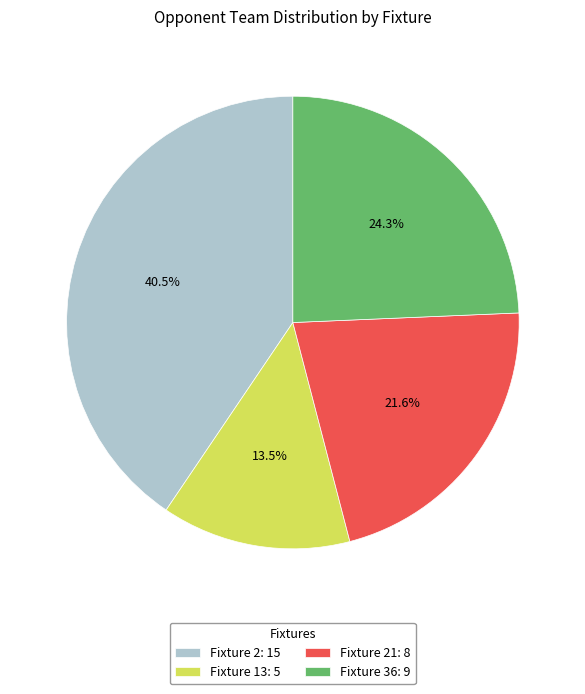

Rank the categories by value from lowest to highest.

Fixture 13: 5, Fixture 21: 8, Fixture 36: 9, Fixture 2: 15